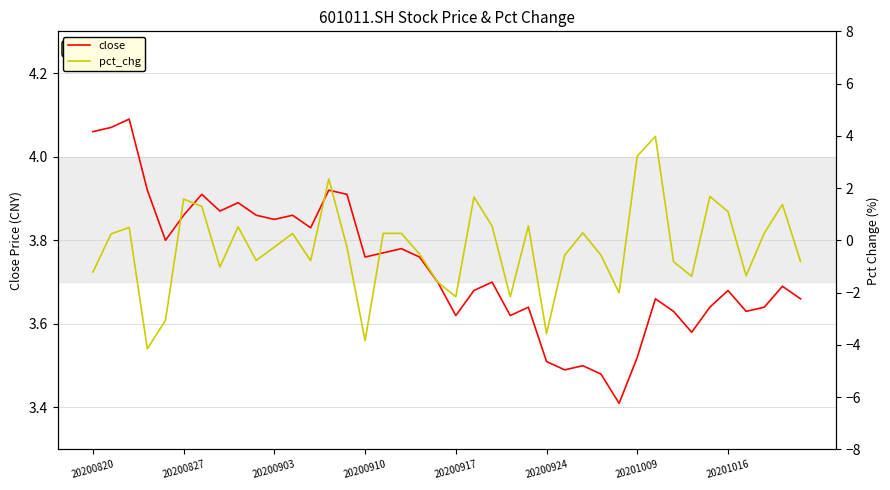

Reading left to right, what are all the values shown in this chart?

close: 4.1	4.1	4.1	3.9	3.8	3.9	3.9	3.9	3.9	3.9	3.9	3.9	3.8	3.9	3.9	3.8	3.8	3.8	3.8	3.7	3.6	3.7	3.7	3.6	3.6	3.5	3.5	3.5	3.5	3.4	3.5	3.7	3.6	3.6	3.6	3.7	3.6	3.6	3.7	3.7
pct_chg: -1.2	0.2	0.5	-4.2	-3.1	1.6	1.3	-1.0	0.5	-0.8	-0.3	0.3	-0.8	2.3	-0.3	-3.8	0.3	0.3	-0.5	-1.6	-2.2	1.7	0.5	-2.2	0.6	-3.6	-0.6	0.3	-0.6	-2.0	3.2	4.0	-0.8	-1.4	1.7	1.1	-1.4	0.3	1.4	-0.8